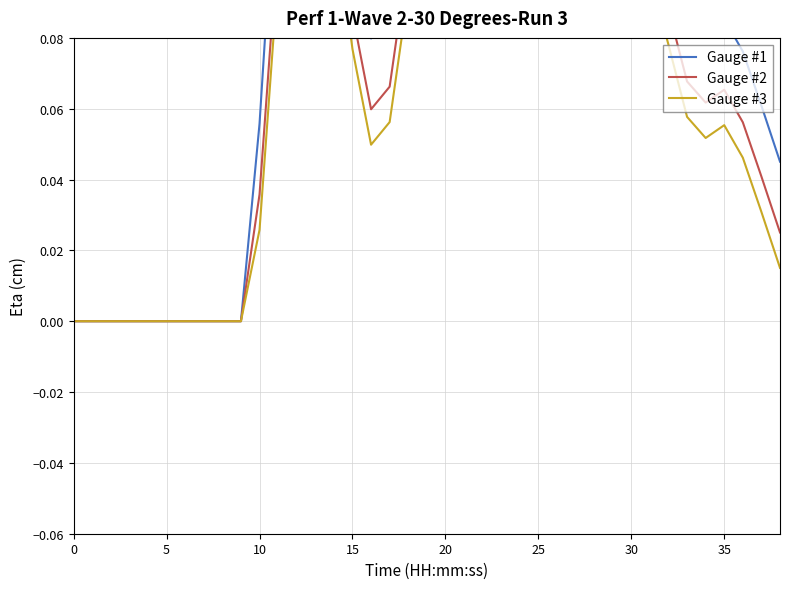

At which category does the chart reach its peak across all series?

12